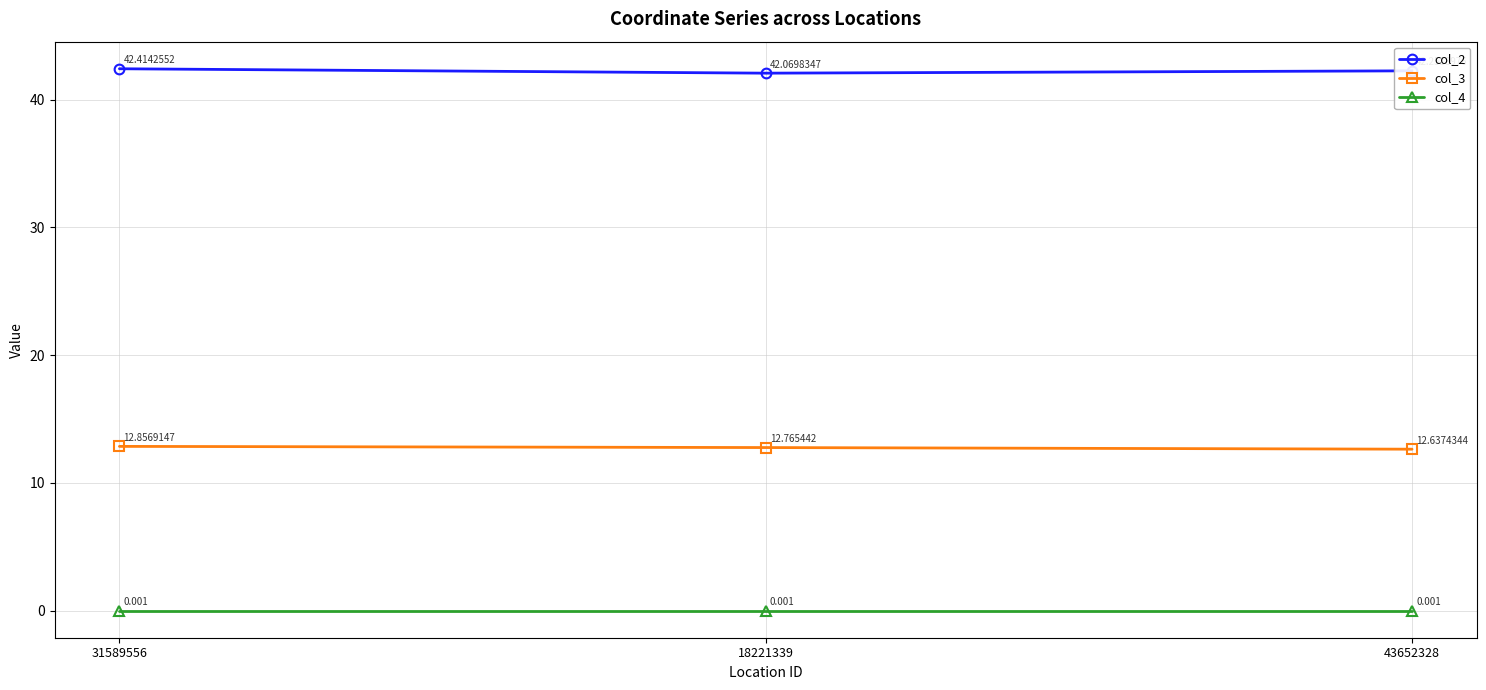

Count the number of data series in this chart.

3